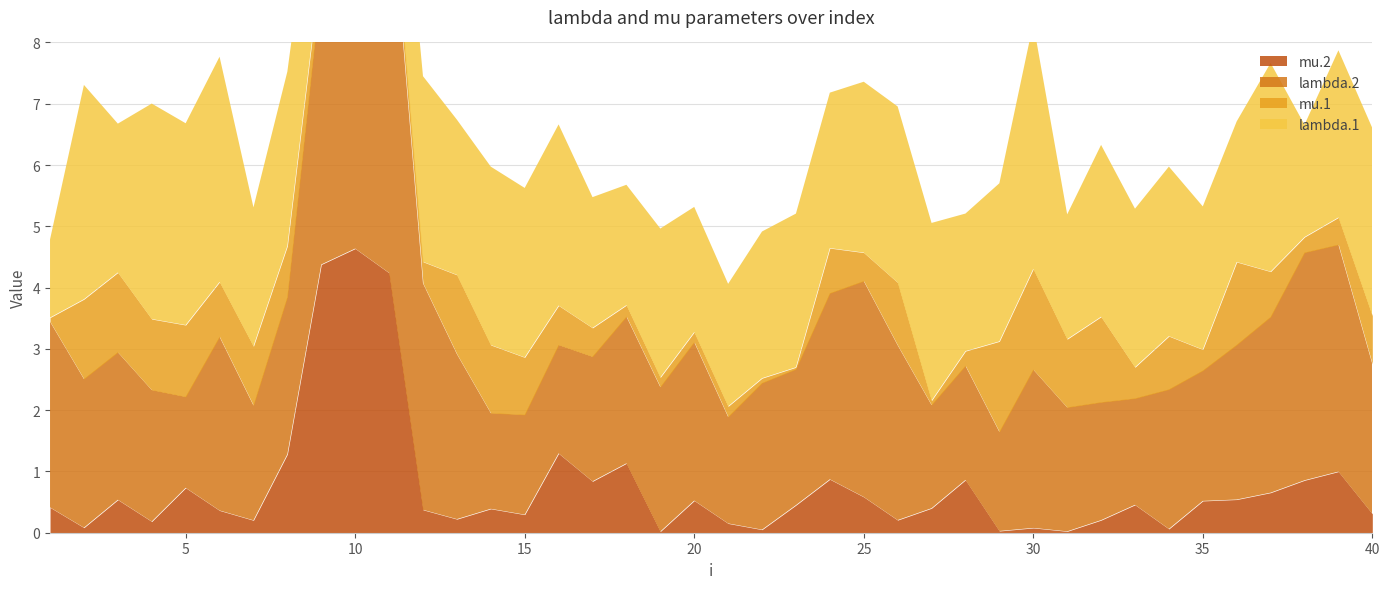

What is the difference between the maximum and minimum values in the lambda.2 series?

5.0